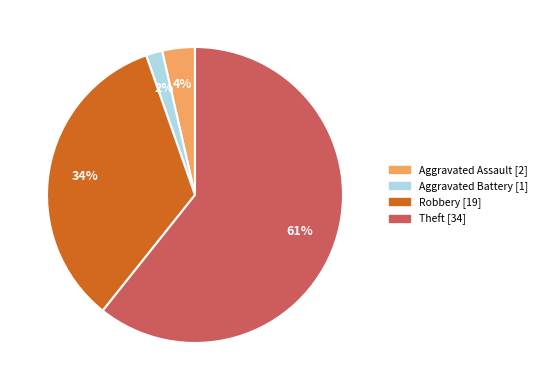

Is there any slice that represents more than half of the pie?

Yes